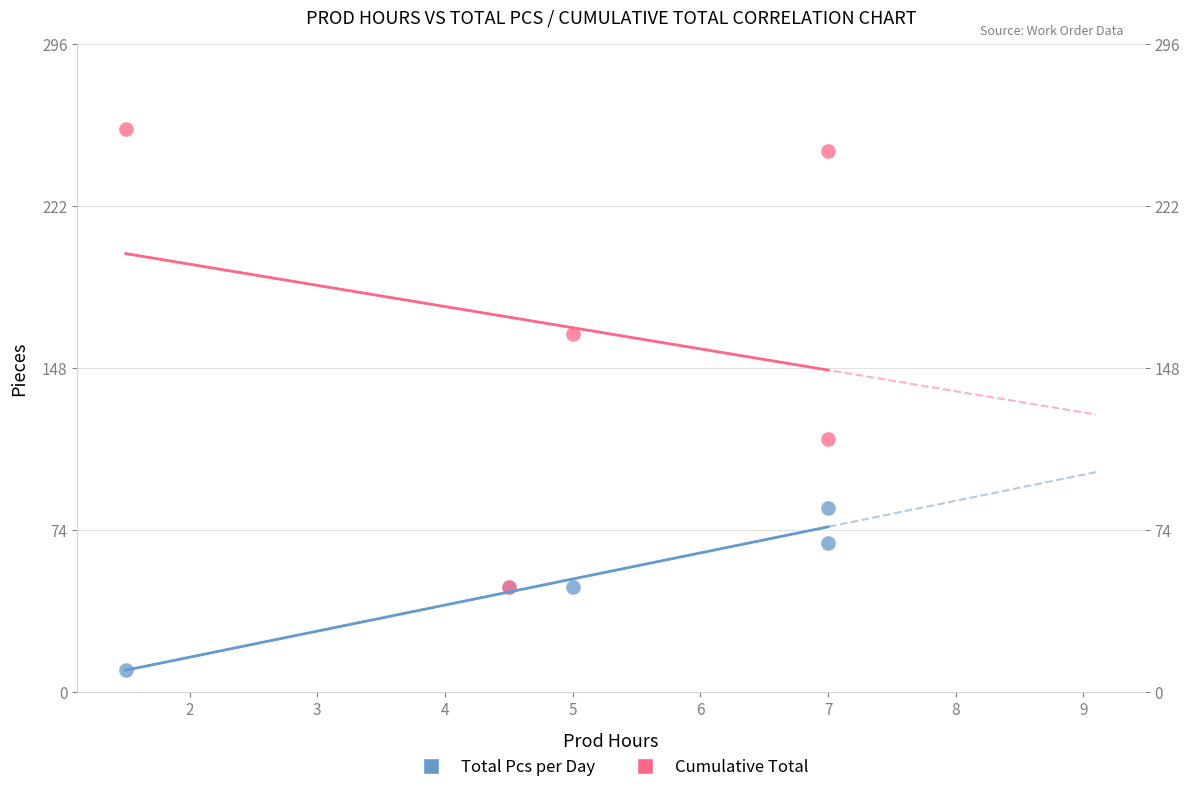

Which series contains the highest Y value?

Cumulative Total